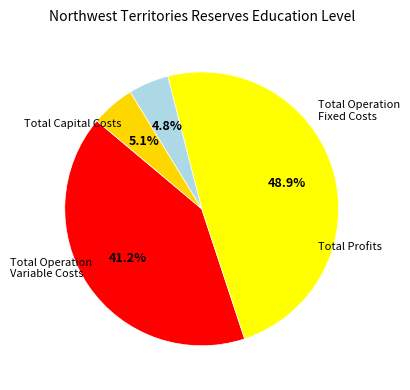

Count the number of slices in the pie.

4